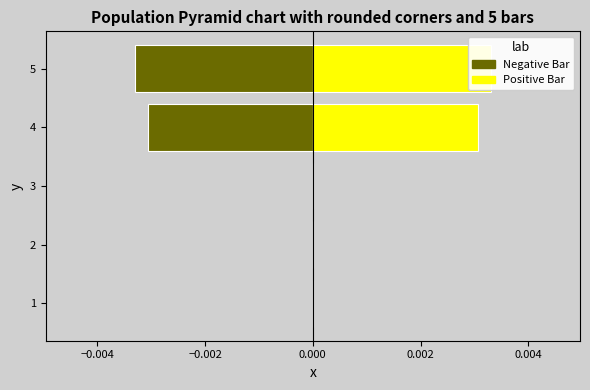

Is it true that Positive Bar equals 0.0 at 4?

True